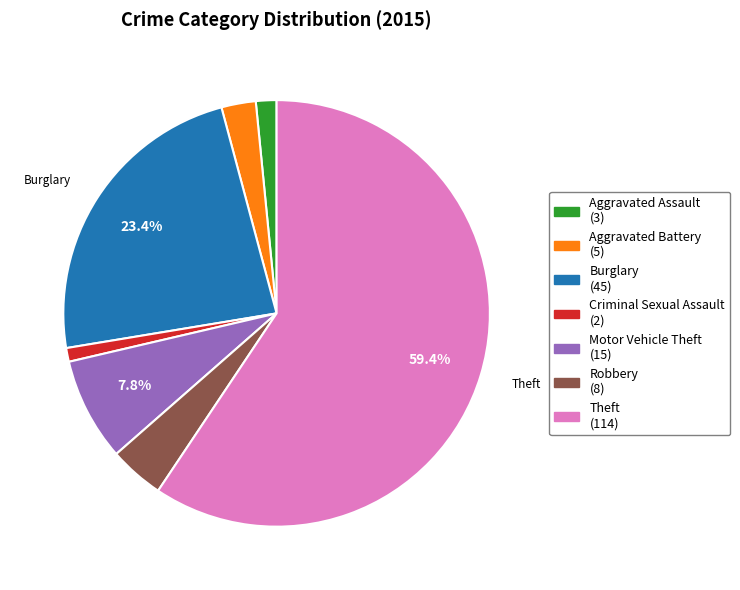

Combined, do Burglary and Aggravated Battery account for over 50%?

No